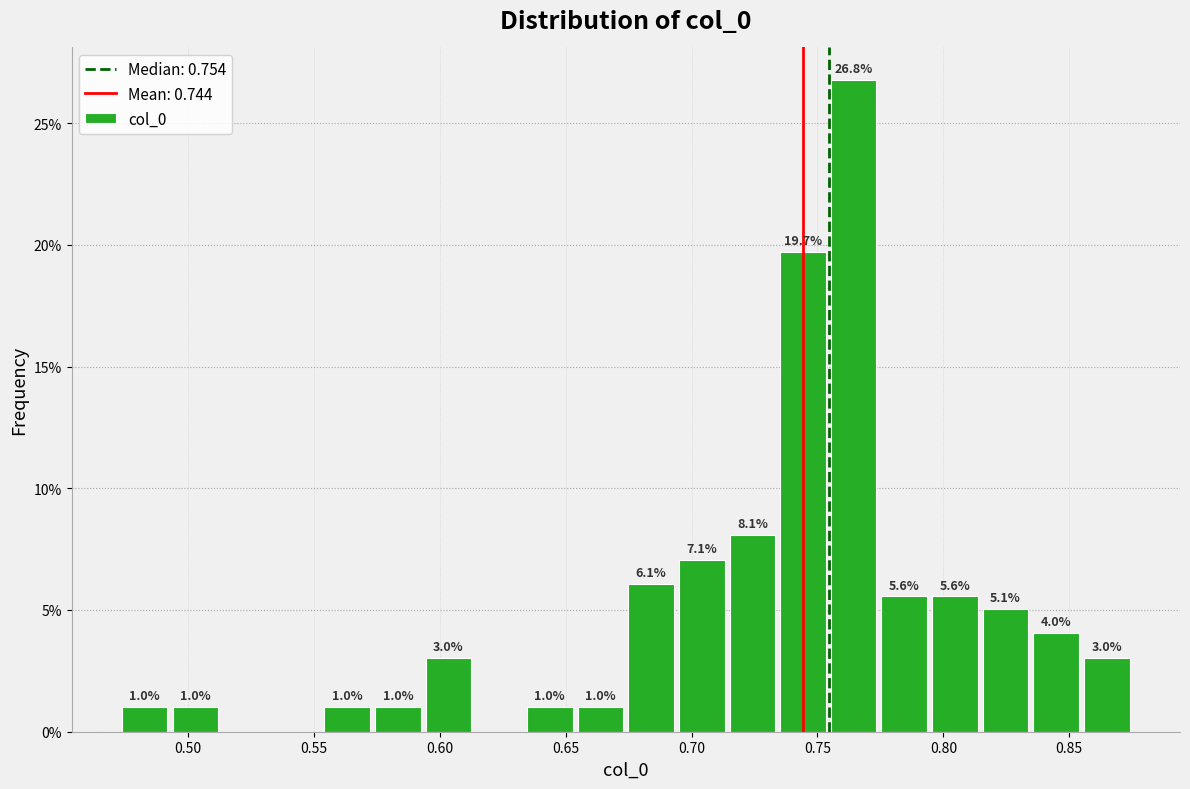

Over which range of the x-axis is the bar tallest?

0.755 to 0.775